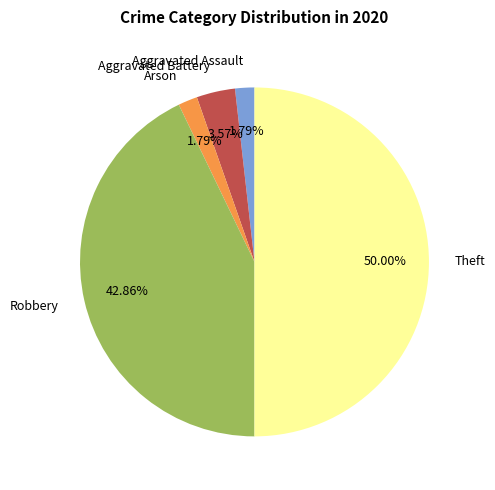

True or false: Aggravated Assault accounts for 2% of the total.

True